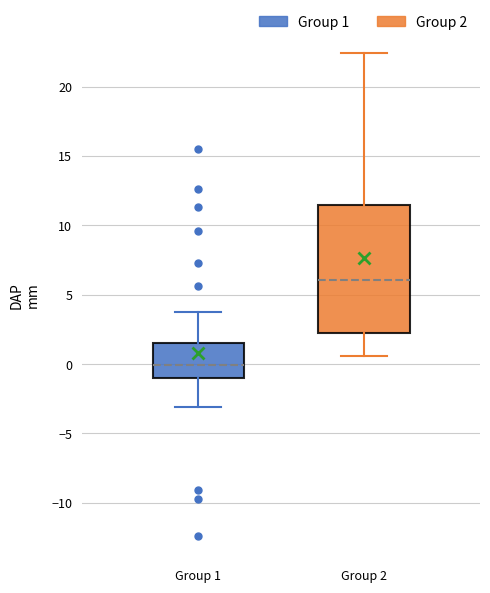

Which box is the tallest, from its lower edge to its upper edge?

Group 2